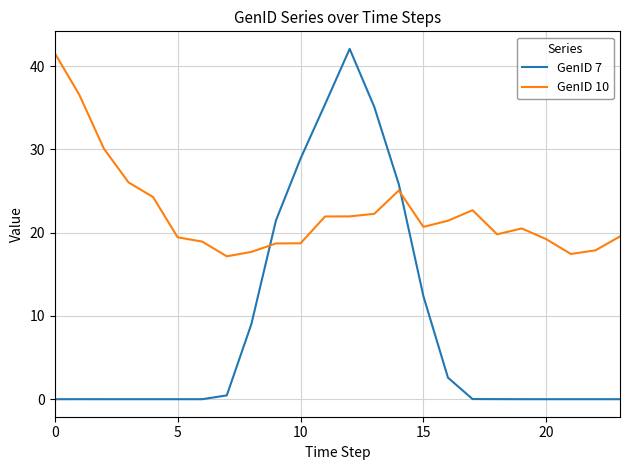

True or false: GenID 7 and GenID 10 cross at least once.

True